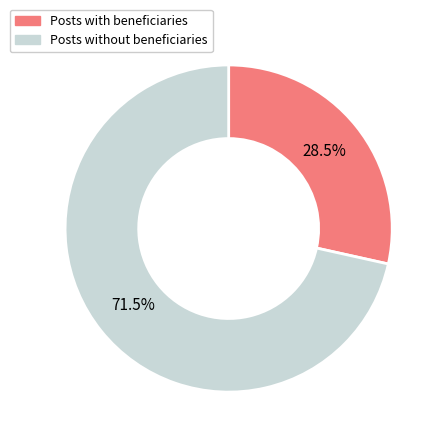

How many slices are in this pie chart?

2